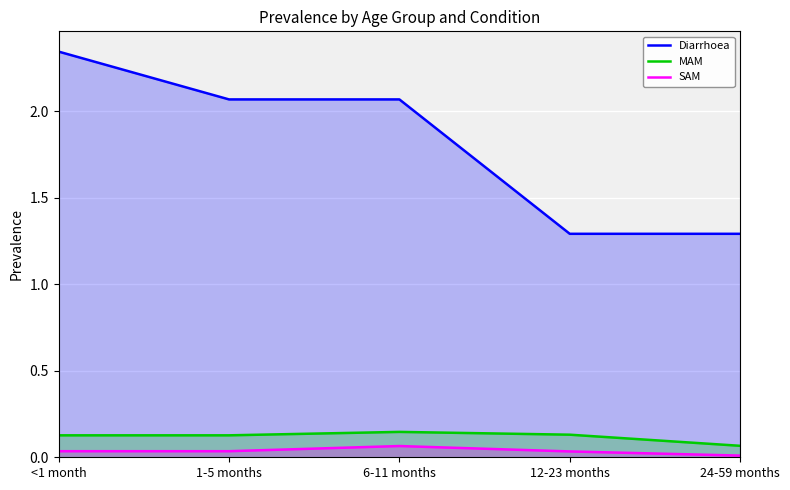

How many lines are shown in the chart?

3